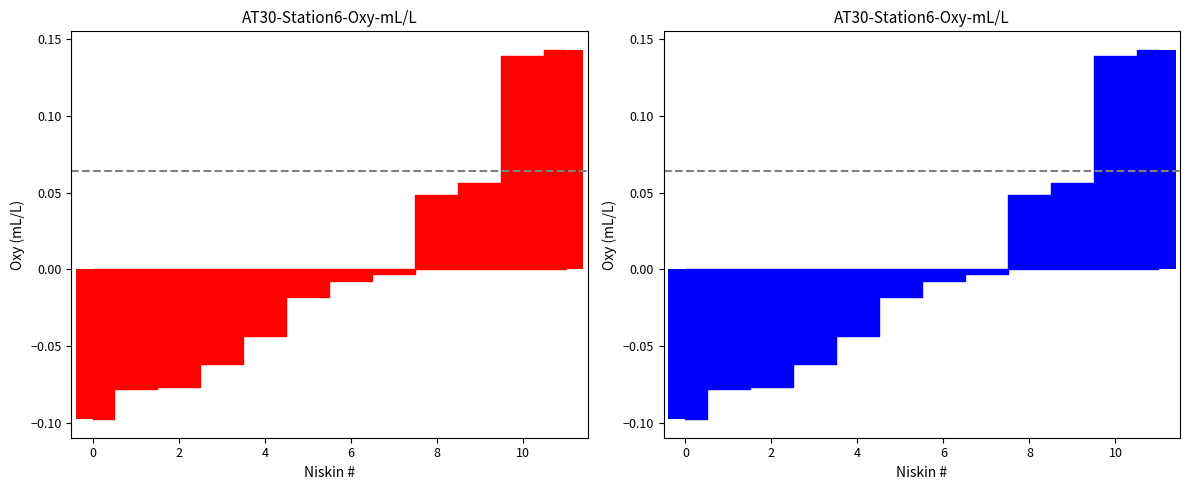

Rank the categories by value from lowest to highest.

12, 11, 5, 6, 2, 1, 3, 4, 9, 10, 7, 8